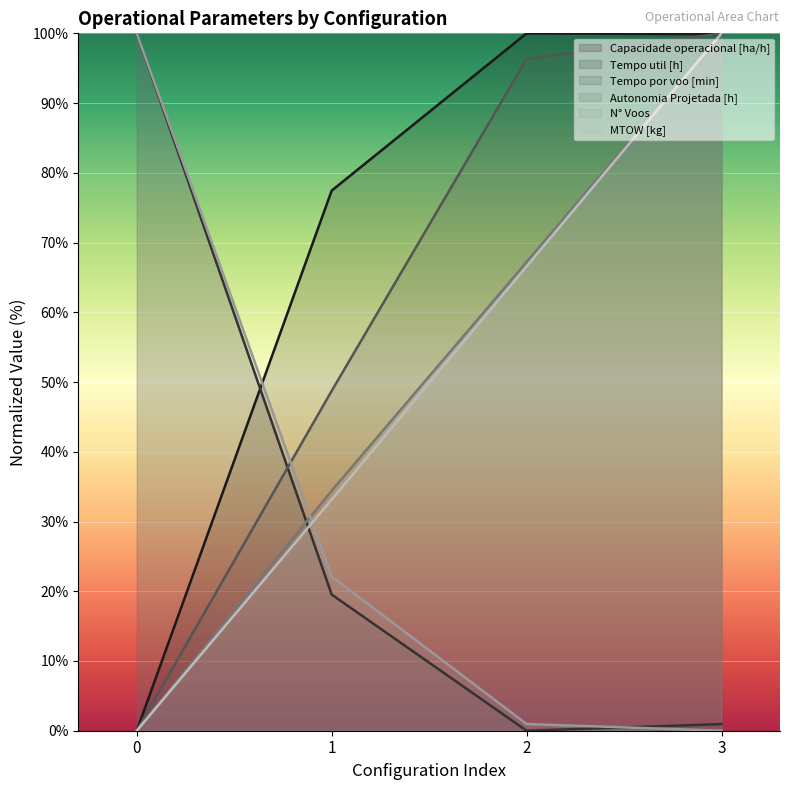

At how many categories does at least one series exceed 51?

4